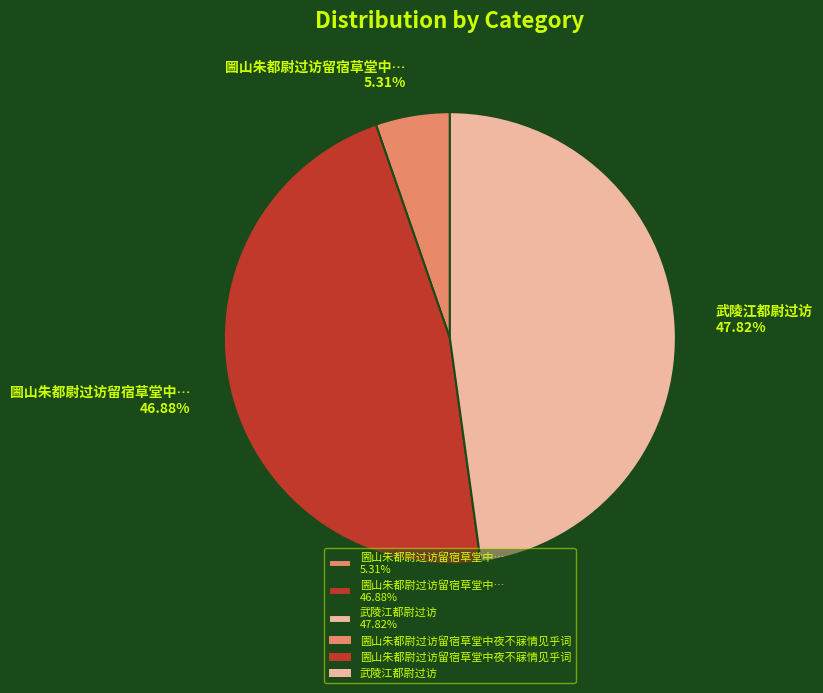

How many slices are in this pie chart?

3